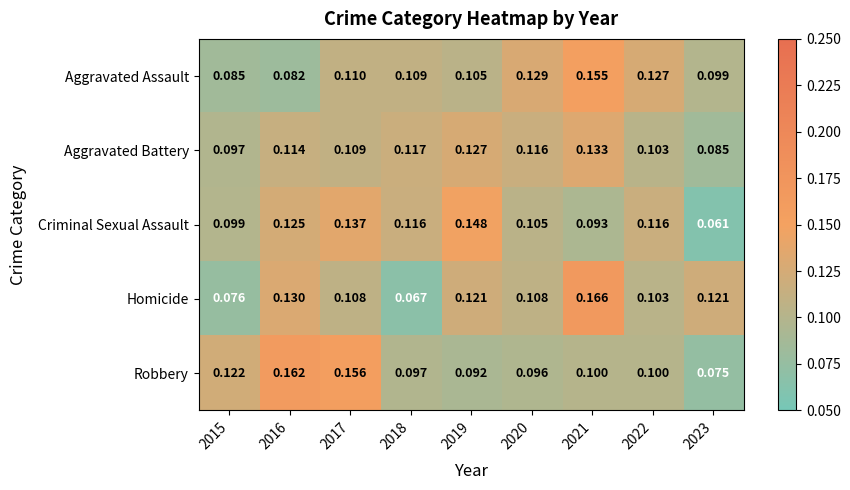

Which series has the widest spread of values?

Homicide